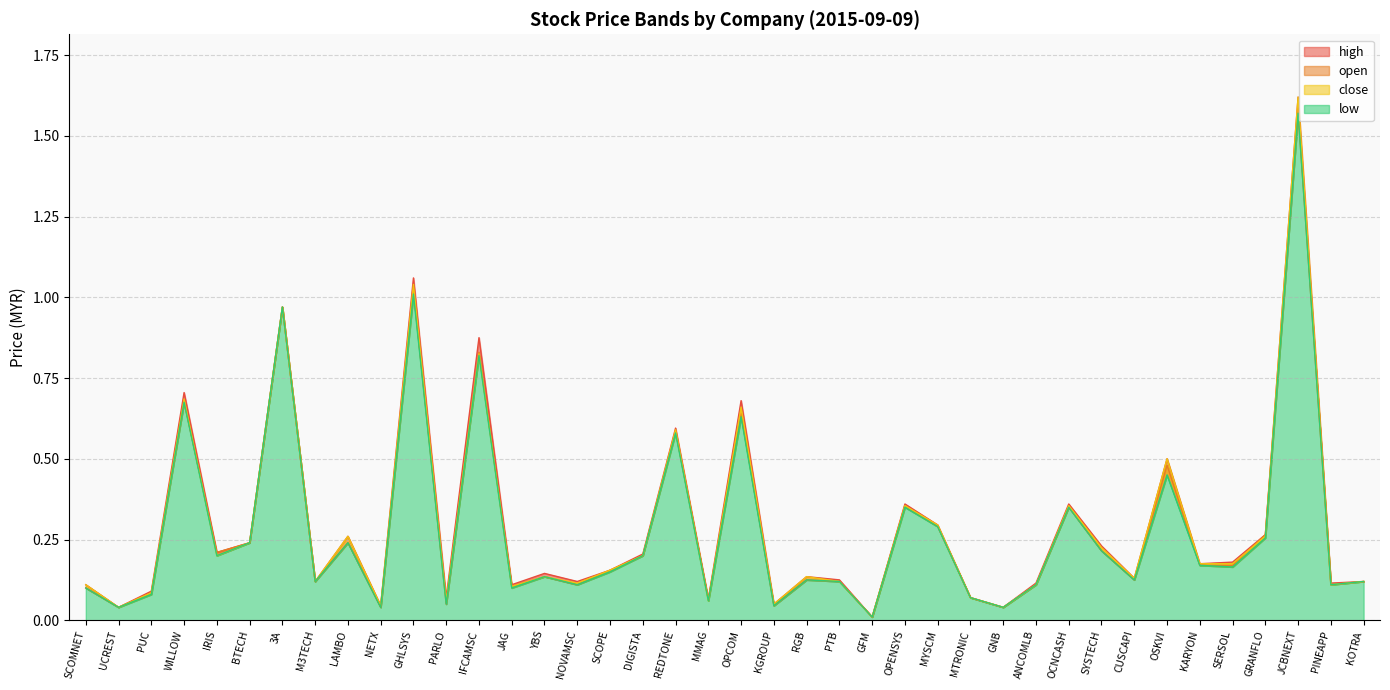

Which label corresponds to the smallest value in the chart?

GFM